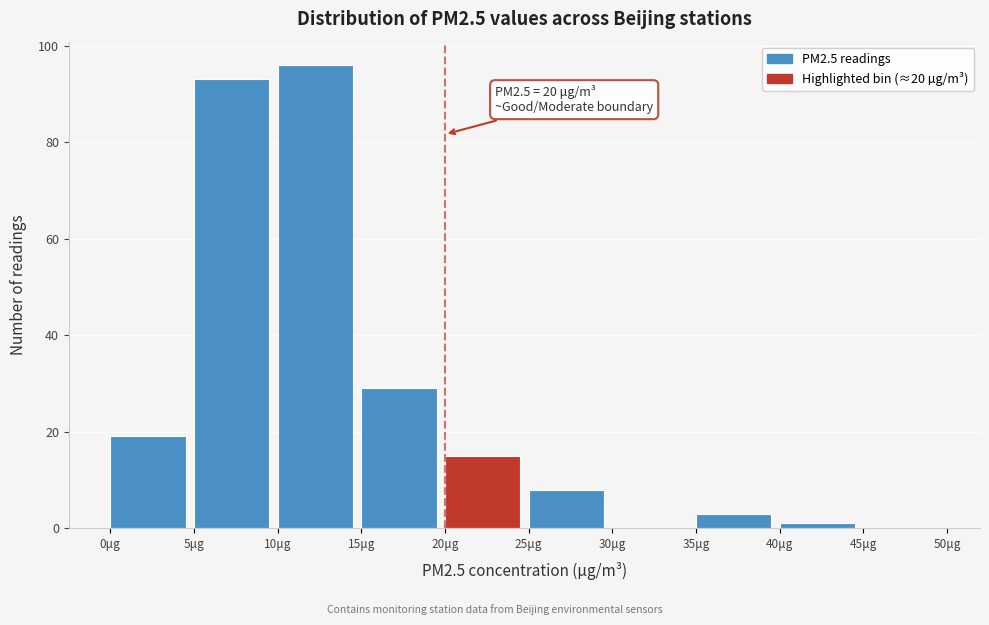

Which range on the x-axis has the tallest bar?

10 to 15